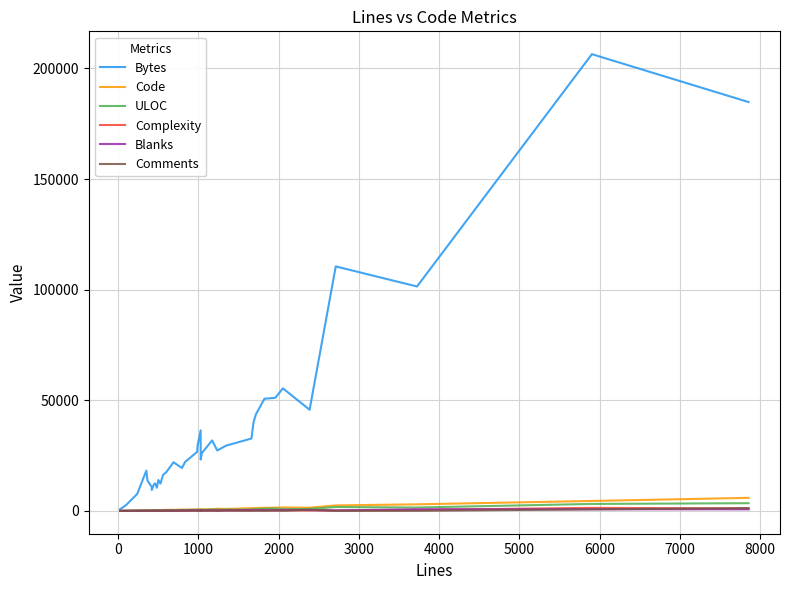

What is the value of the Bytes point at the 31st from the left?

40043